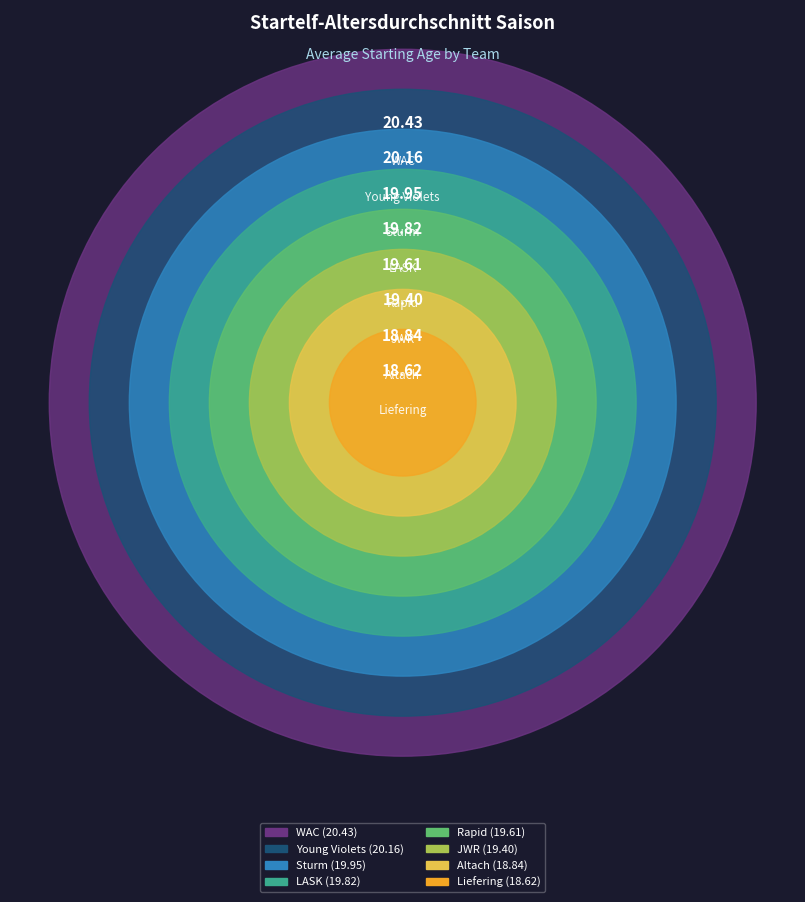

What is the largest slice in the pie chart?

WAC